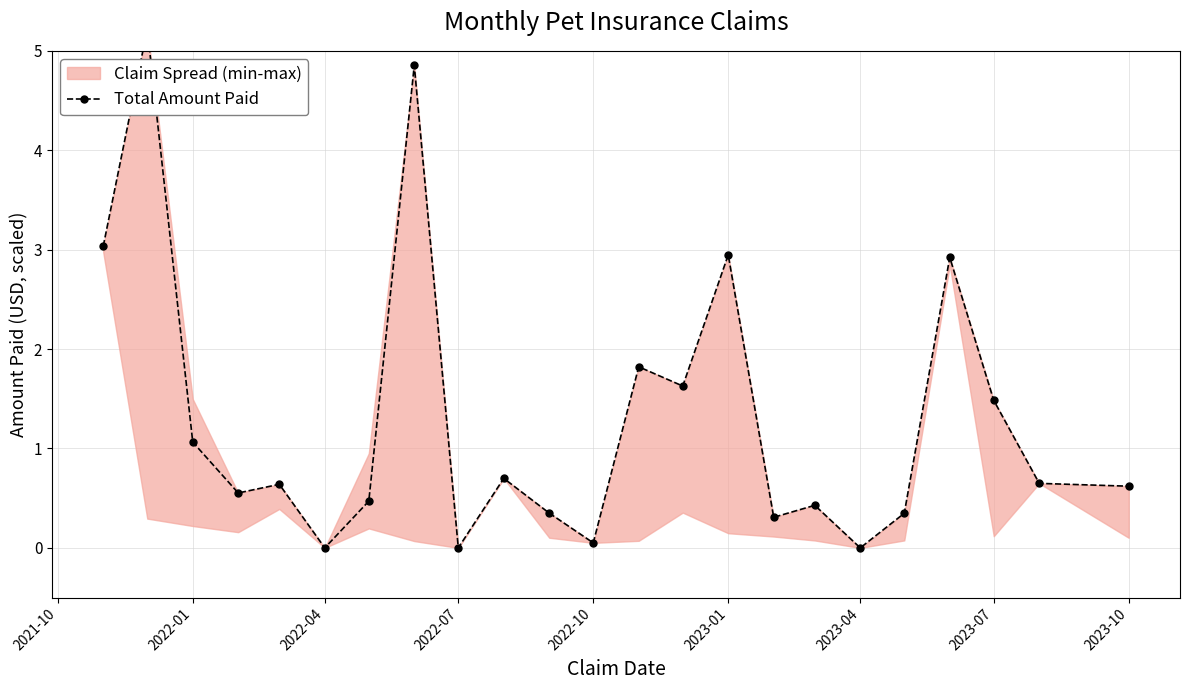

The value at 2023-10 is 0.6. True or false?

True